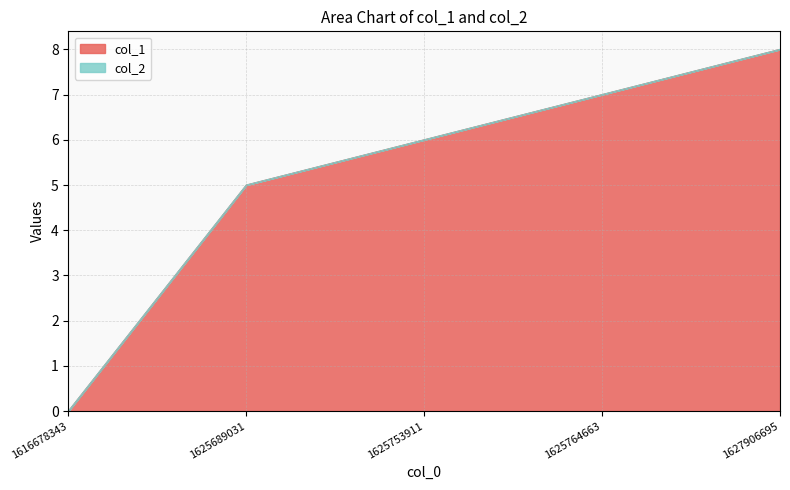

Which label corresponds to the smallest value in the chart?

1616678343